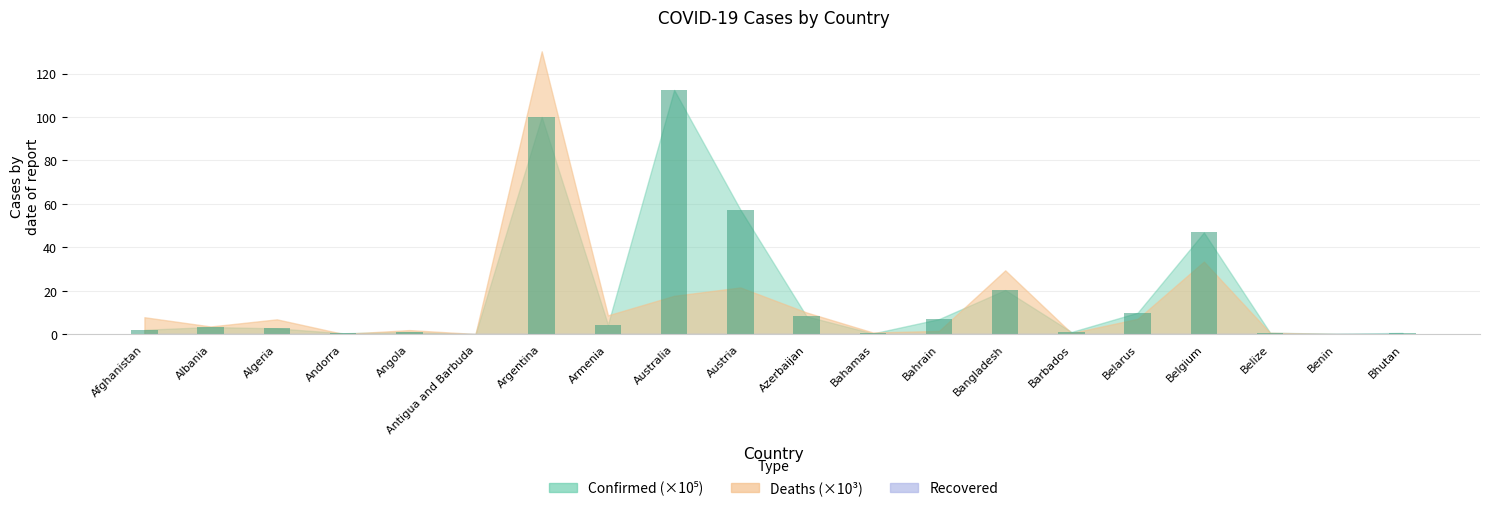

What is the ratio of the value at Albania to the value at Azerbaijan?

0.4